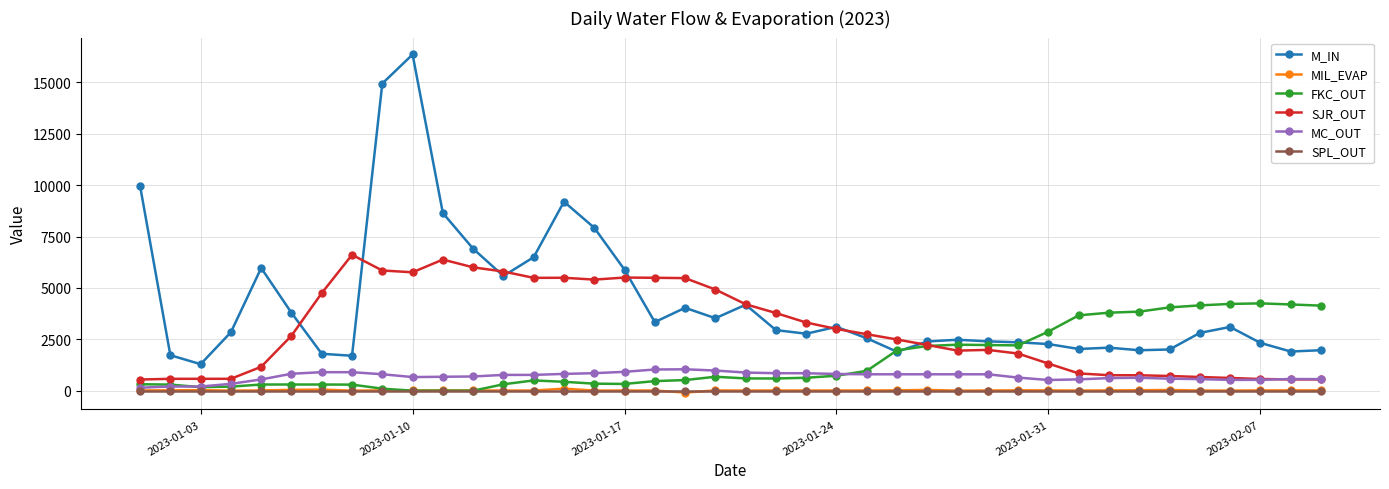

Which series has the largest total across all categories?

M_IN